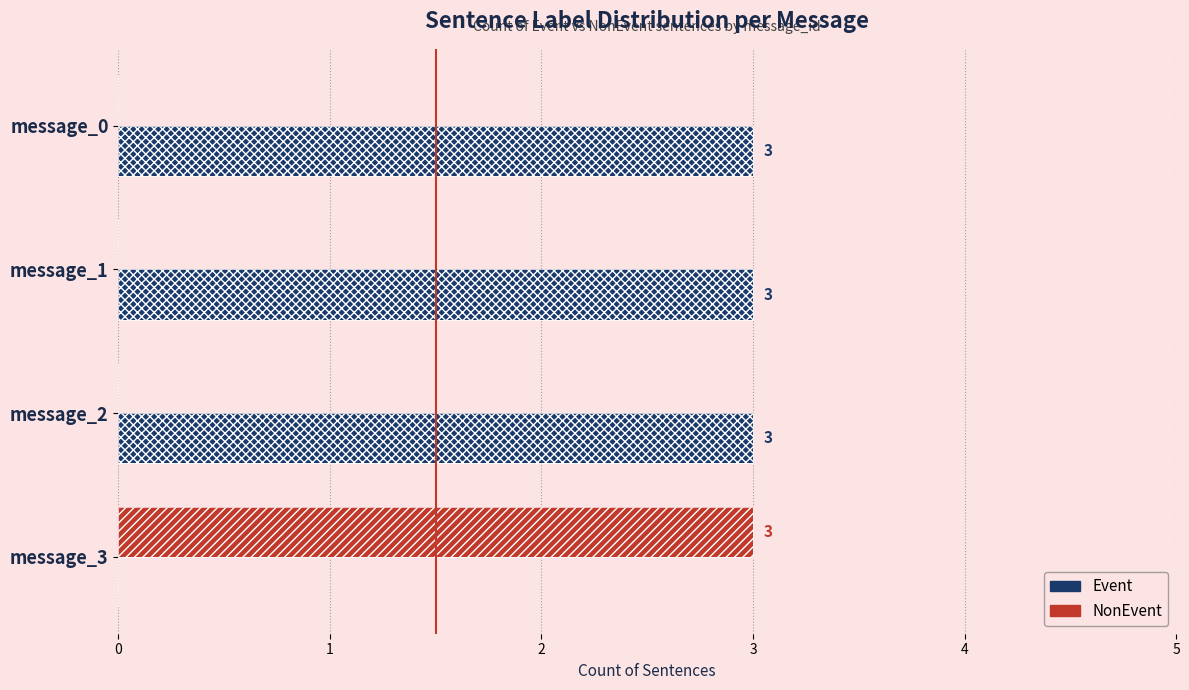

What is the average value of the Event series?

2